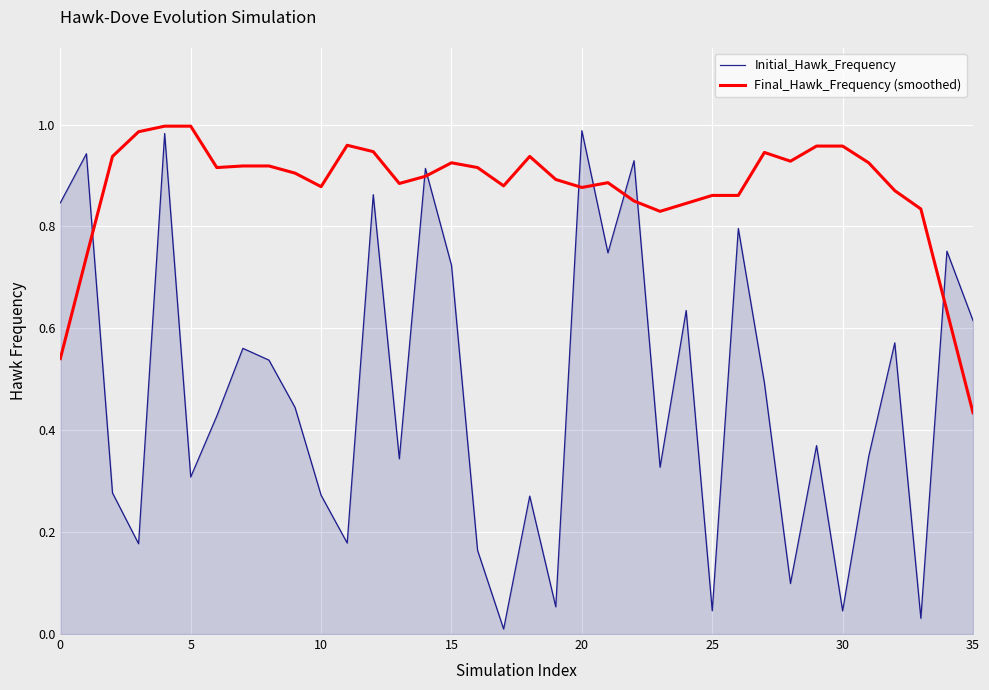

Which series has the largest total across all categories?

Final_Hawk_Frequency (smoothed)